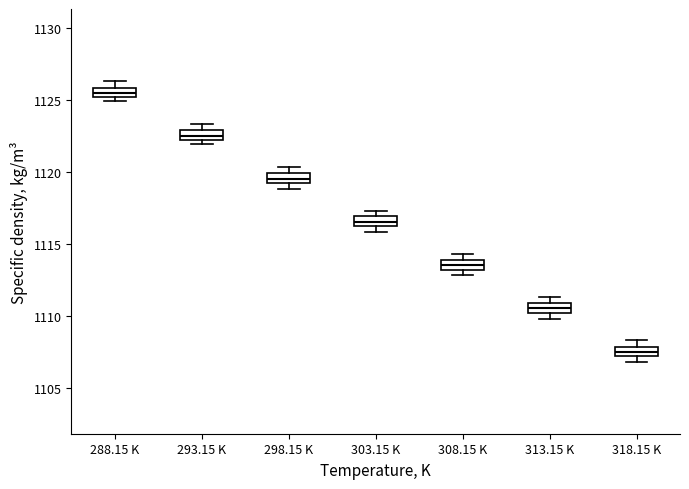

Which box's median line is the lowest?

318.15 K